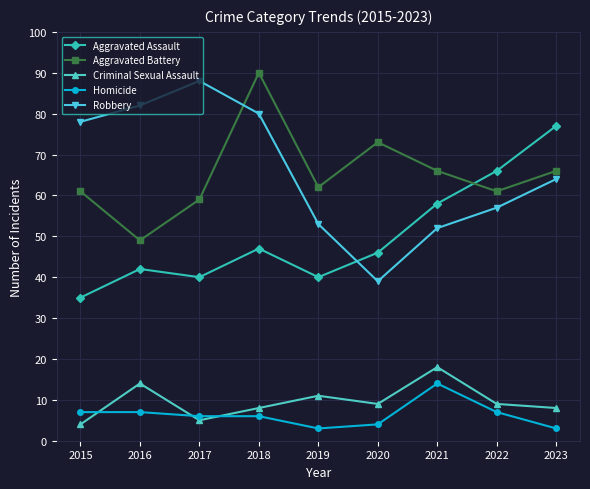

Count the number of categories in the chart.

9